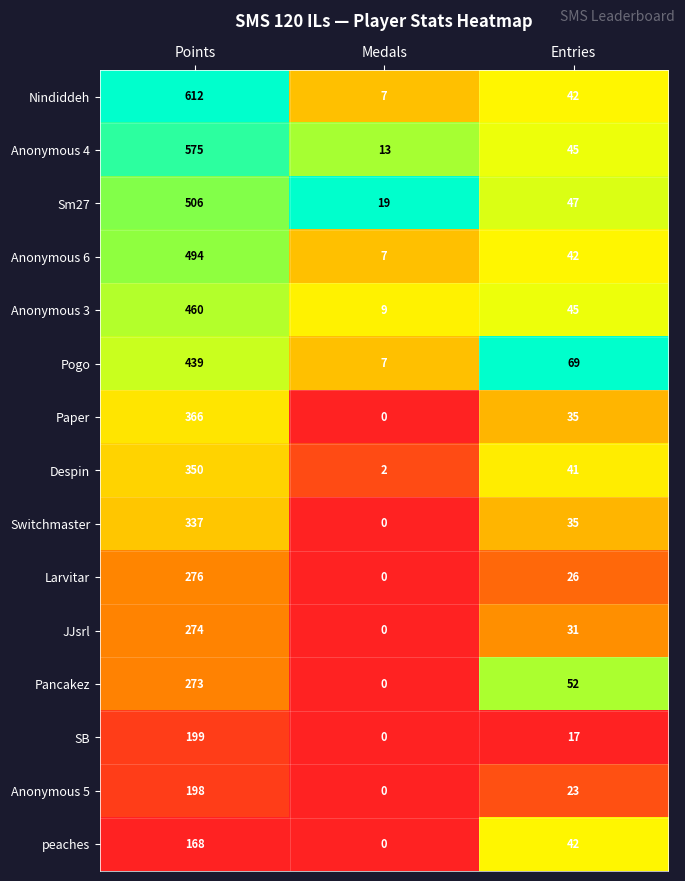

What is the spread (max minus min) of values at Medals?

19